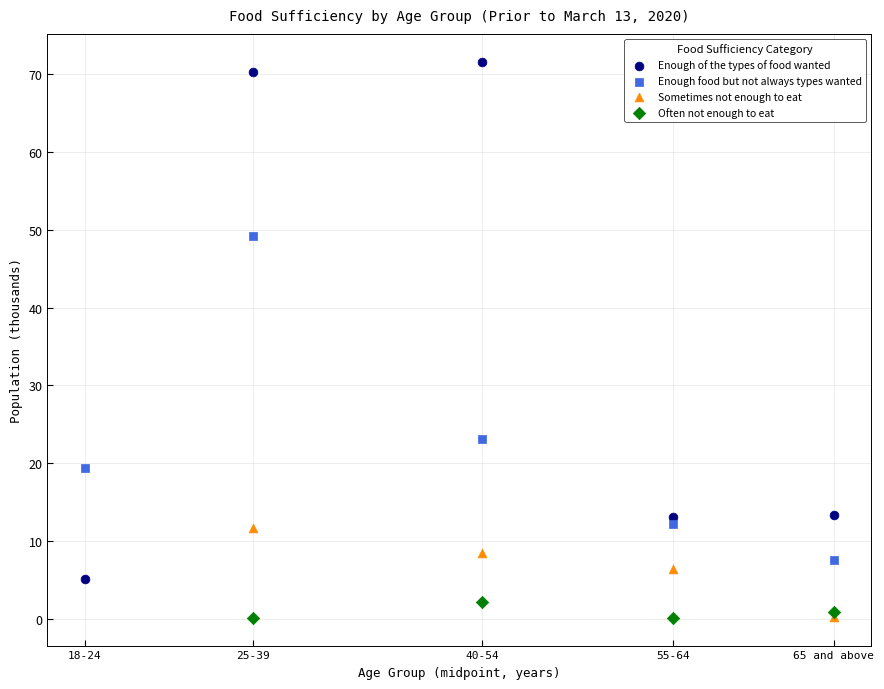

Which series contains the highest Y value?

Enough of the types of food wanted